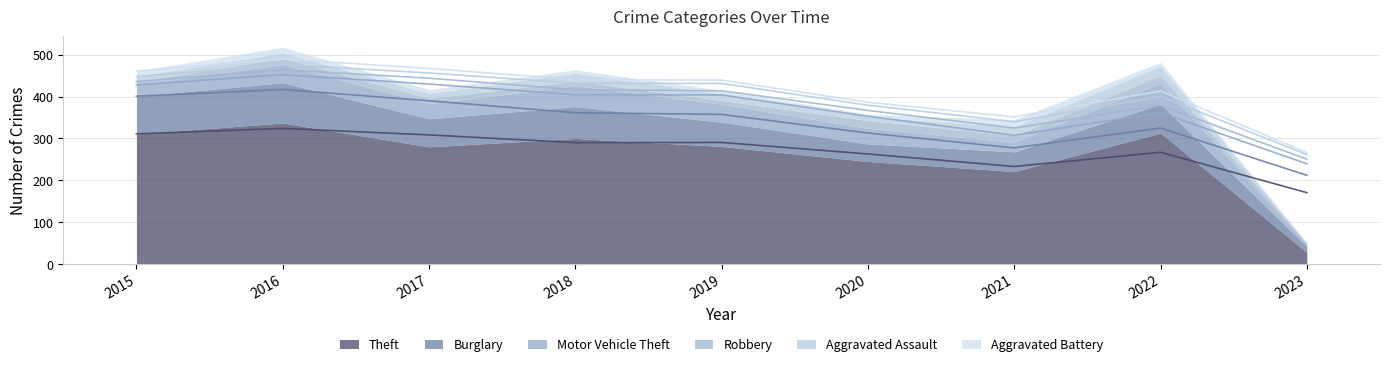

True or false: Burglary and Aggravated Assault intersect in this chart.

False